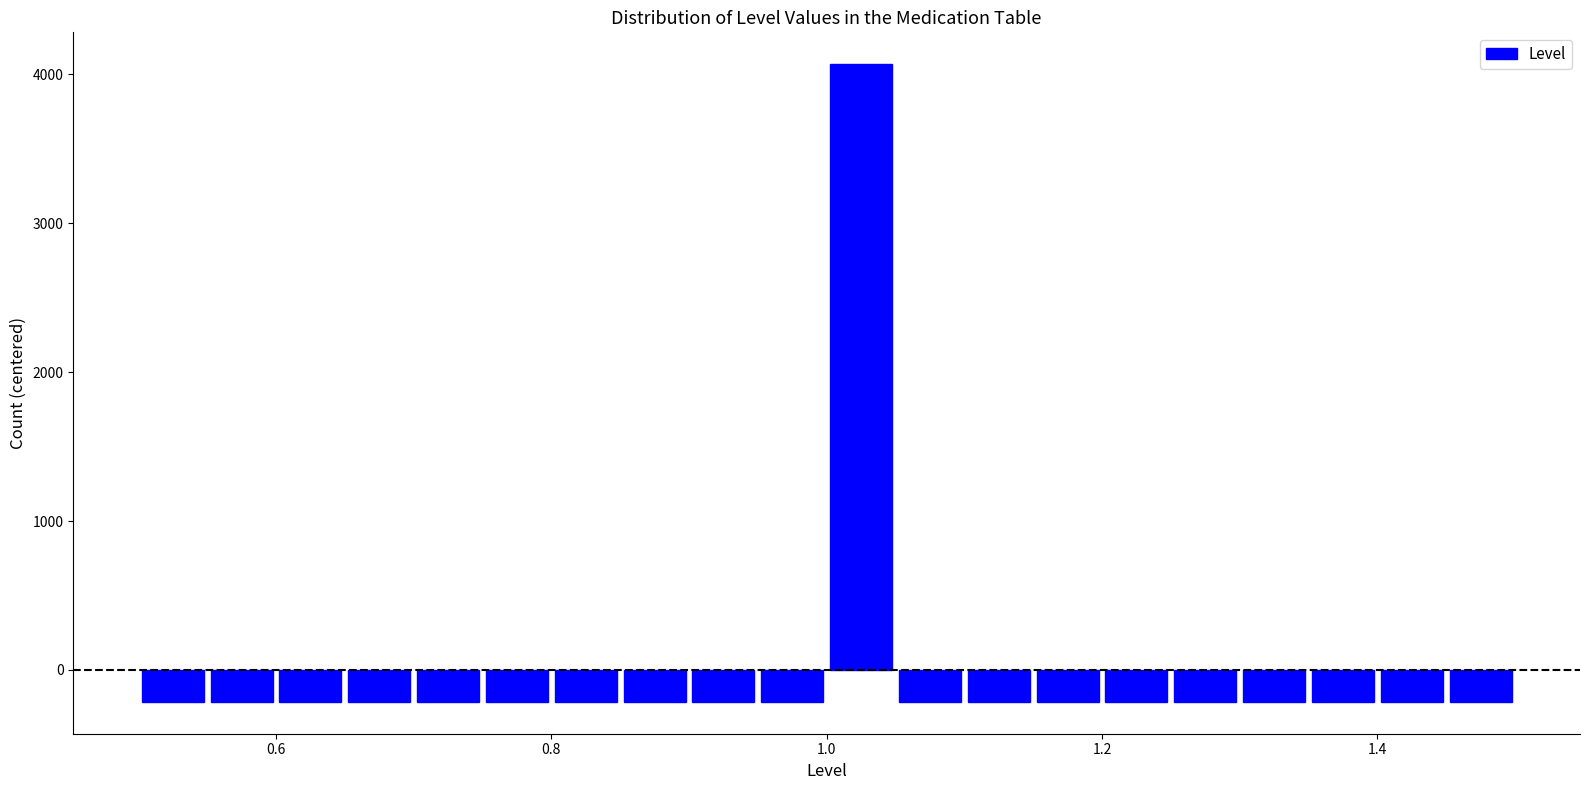

Around what value on the x-axis is the tallest bar? Give the approximate position of its centre, as read against the axis.

1.02